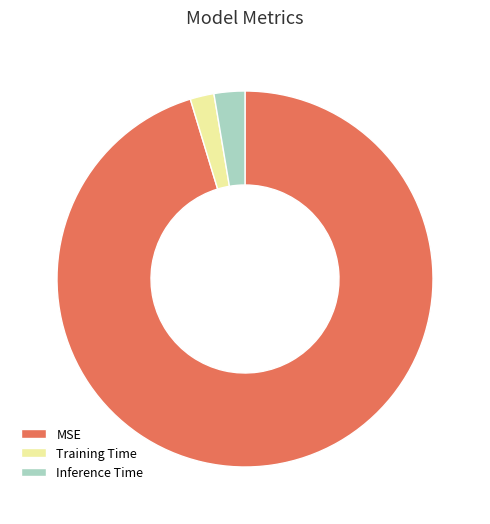

Is it true that Inference Time is 14% of the pie?

False